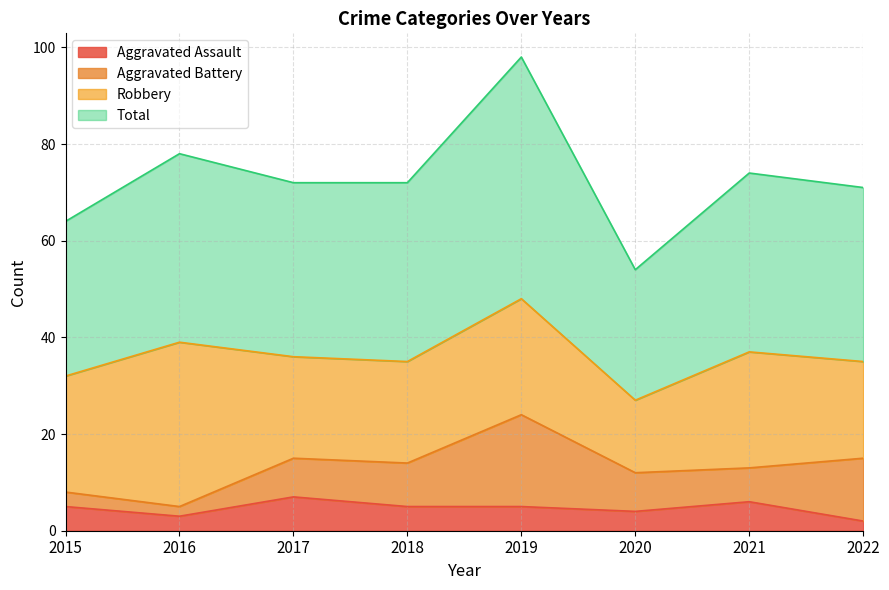

Does the chart display data point markers on the line(s)?

No